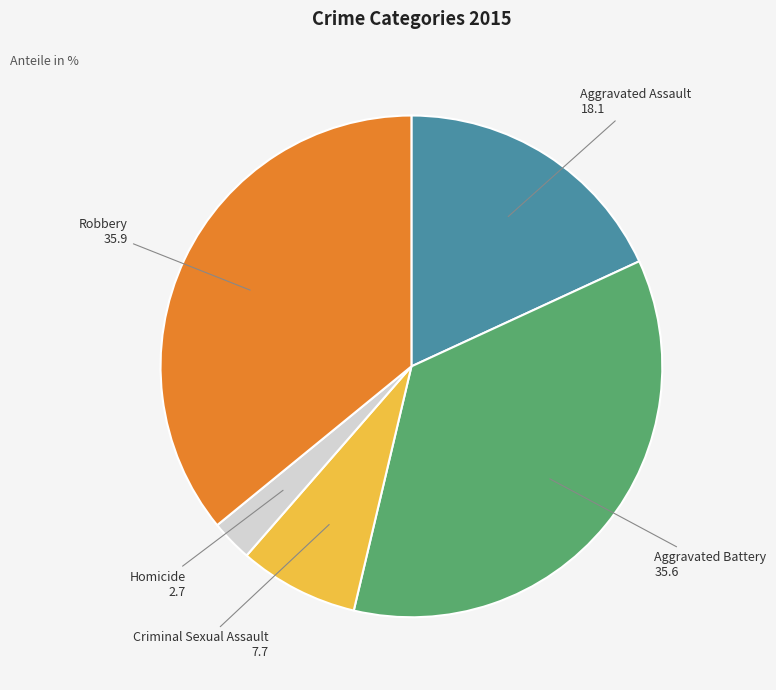

Is it true that Robbery is 24% of the pie?

False